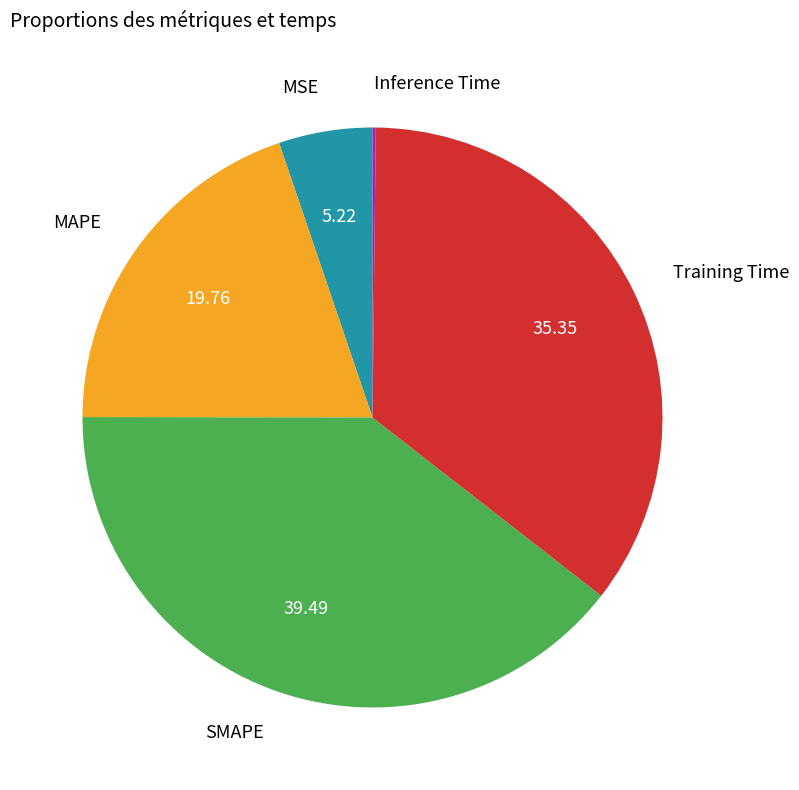

Do SMAPE and MSE together represent more than half of the pie?

No